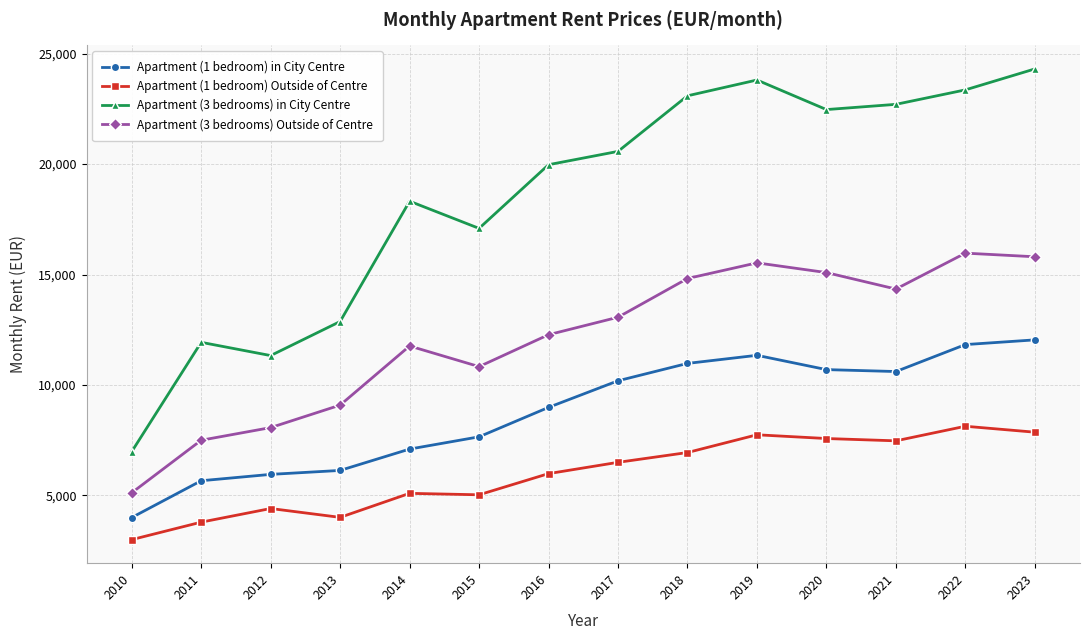

What is the maximum value for Apartment (3 bedrooms) in City Centre?

24310.3